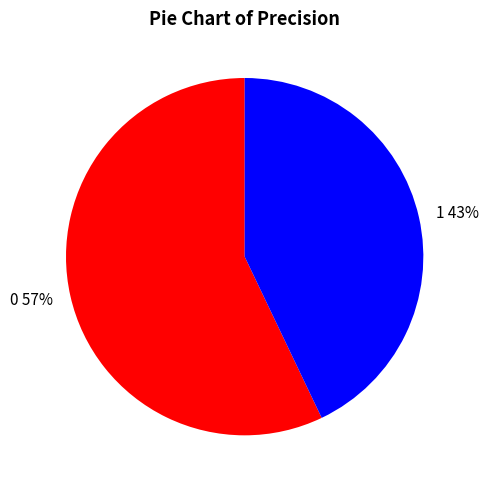

Does 1 represent more than half of the total?

No